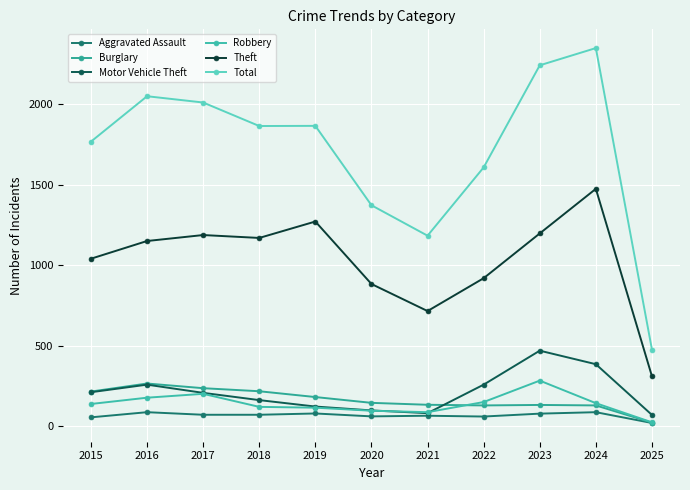

True or false: Burglary and Robbery cross at least once.

True